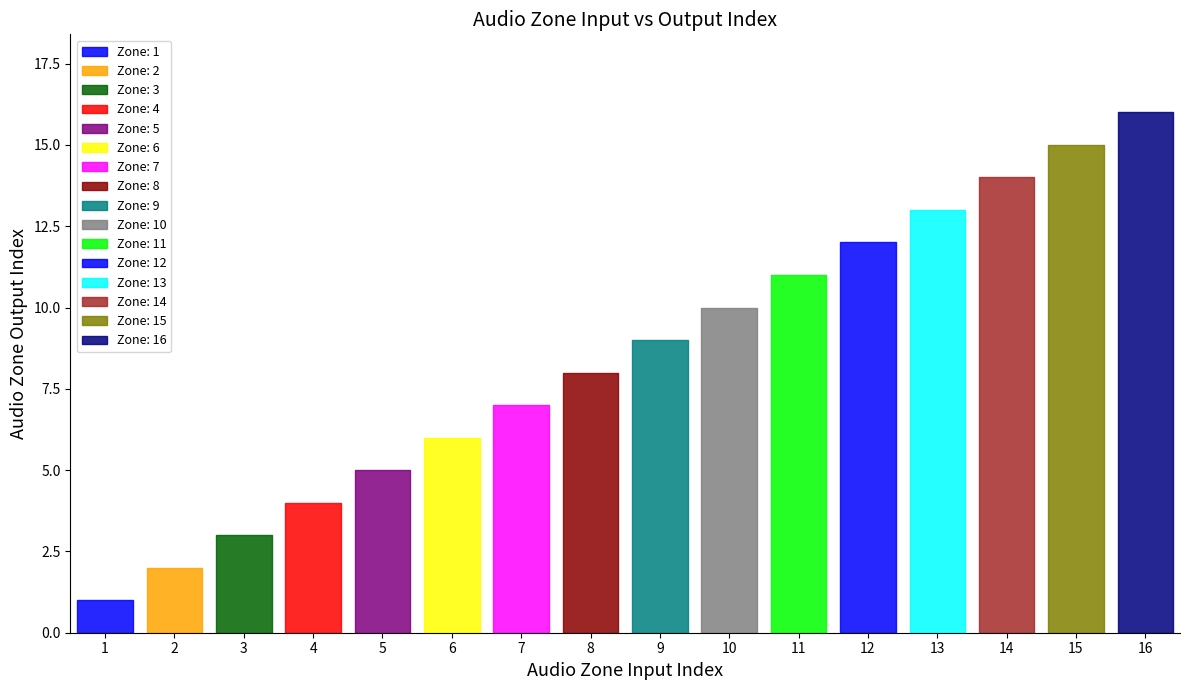

Reading left to right, extract all data points from this chart.

1	2	3	4	5	6	7	8	9	10	11	12	13	14	15	16